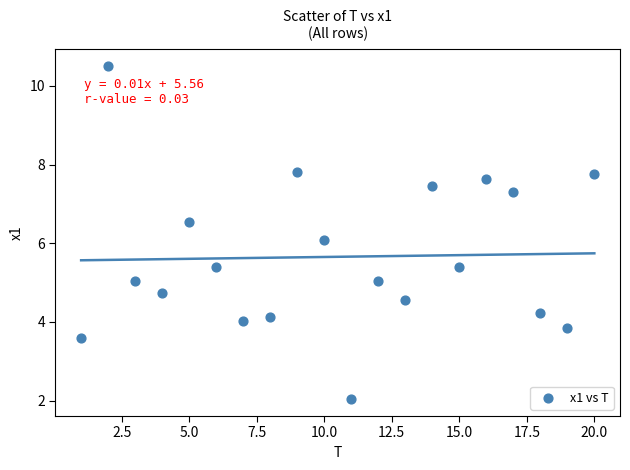

What is the range of X values (max minus min)?

19.0